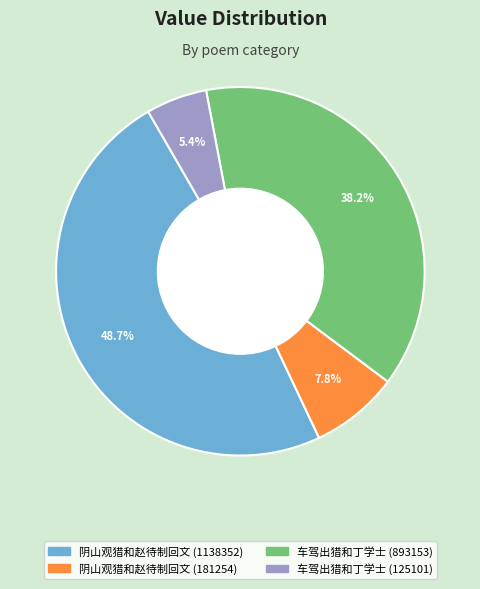

Which slice is the smallest?

车驾出猎和丁学士 (125101)